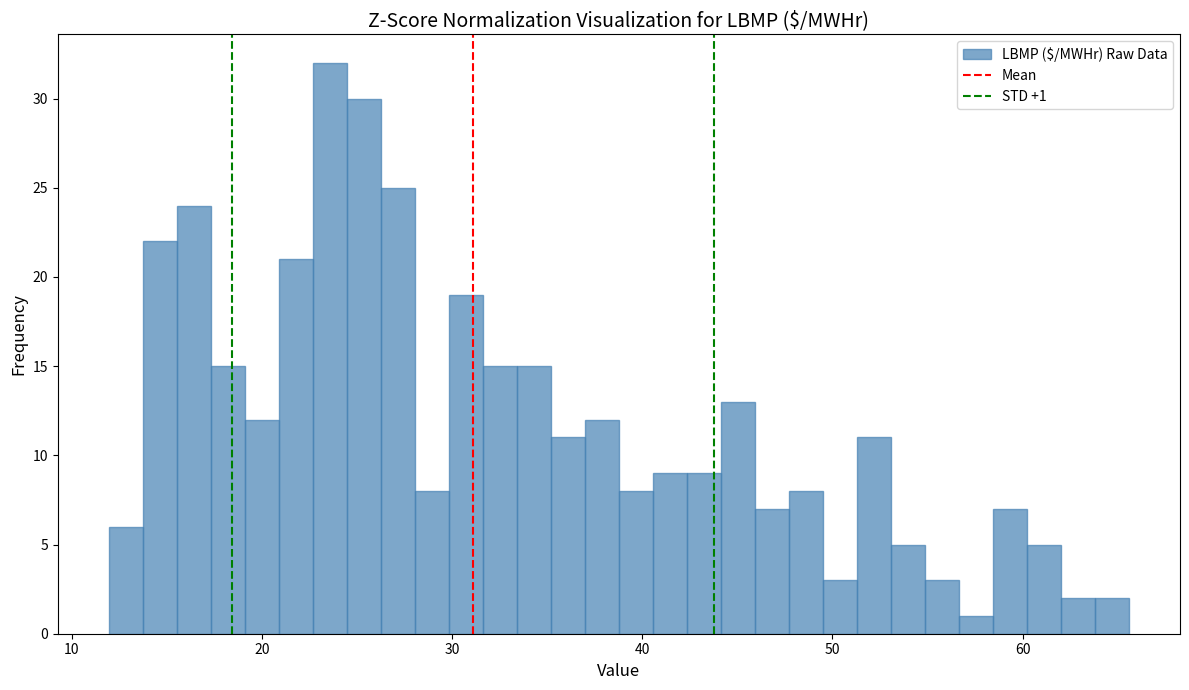

Around what value on the x-axis is the tallest bar? Give the approximate position of its centre, as read against the axis.

24